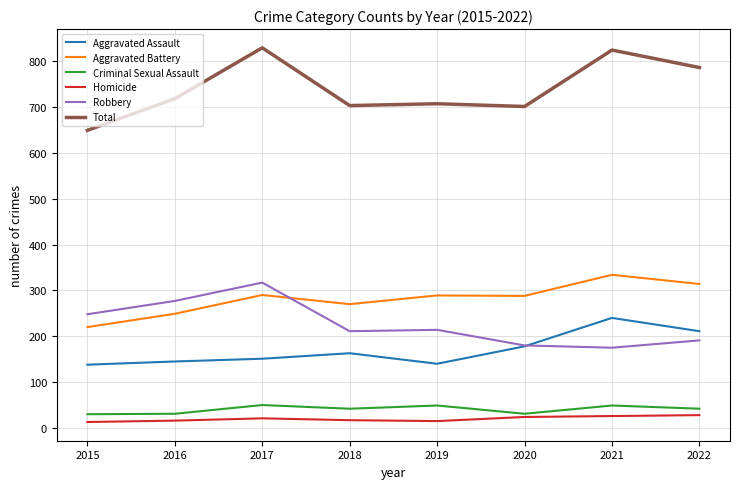

Which series has the widest spread of values?

Total